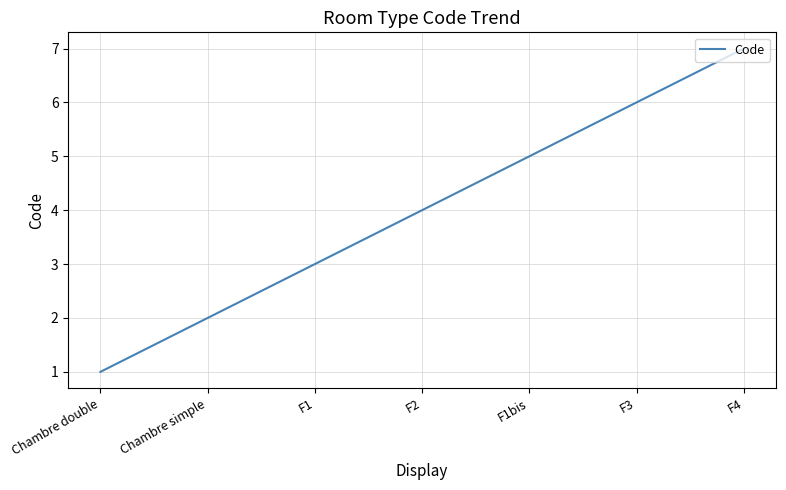

Rank the categories by value from highest to lowest.

F4, F3, F1bis, F2, F1, Chambre simple, Chambre double